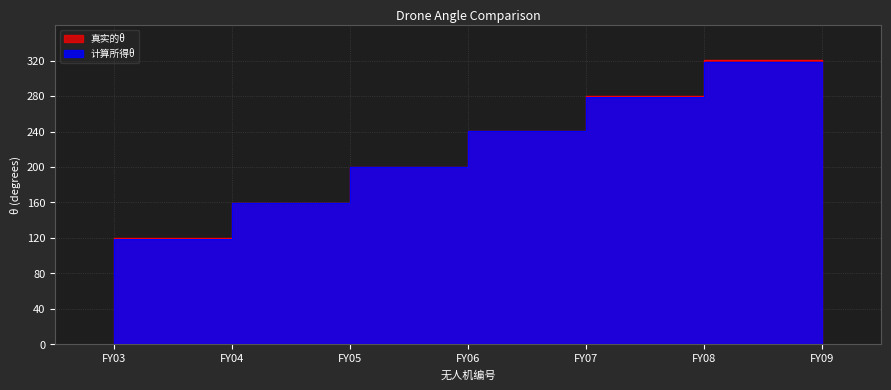

The 计算所得θ series shows 118.5 at FY04. True or false?

True